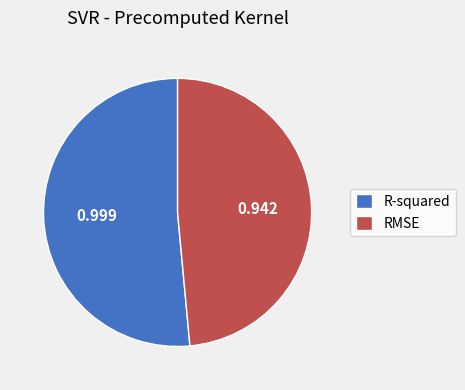

Which category has the smallest portion of the pie?

RMSE